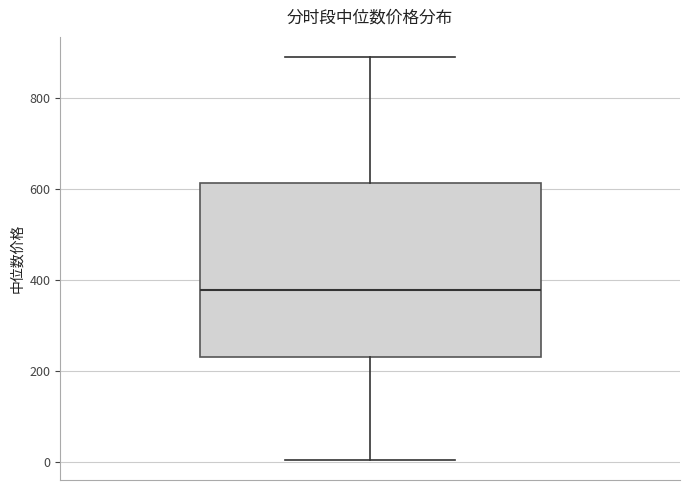

Where does the upper whisker of the box end on the y-axis? The values are not printed on the chart, so give them approximately, as read against the axis.

880